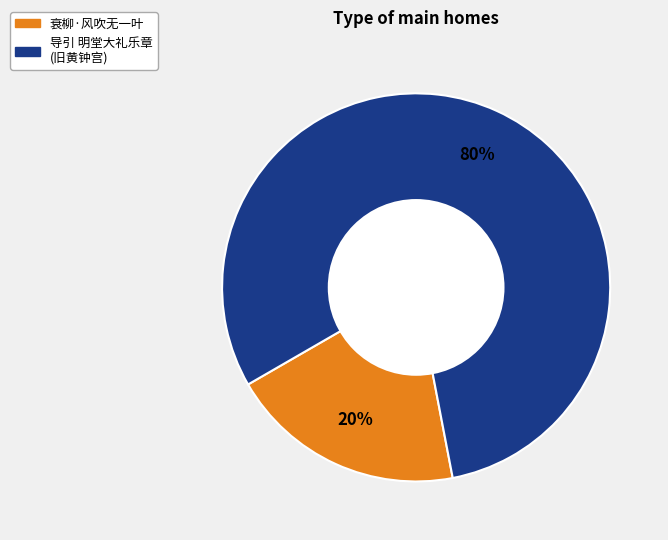

Is there any slice that represents more than half of the pie?

Yes